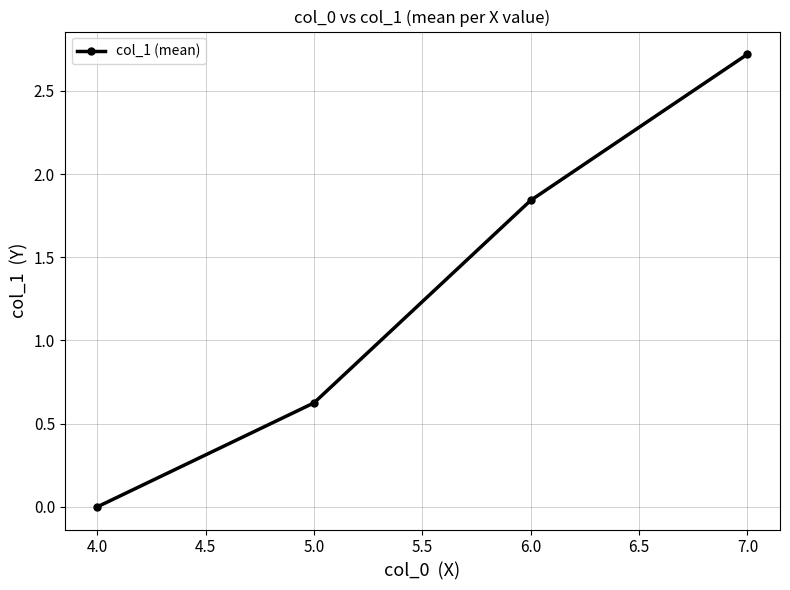

What is the label of the 1st point from the left?

4.0